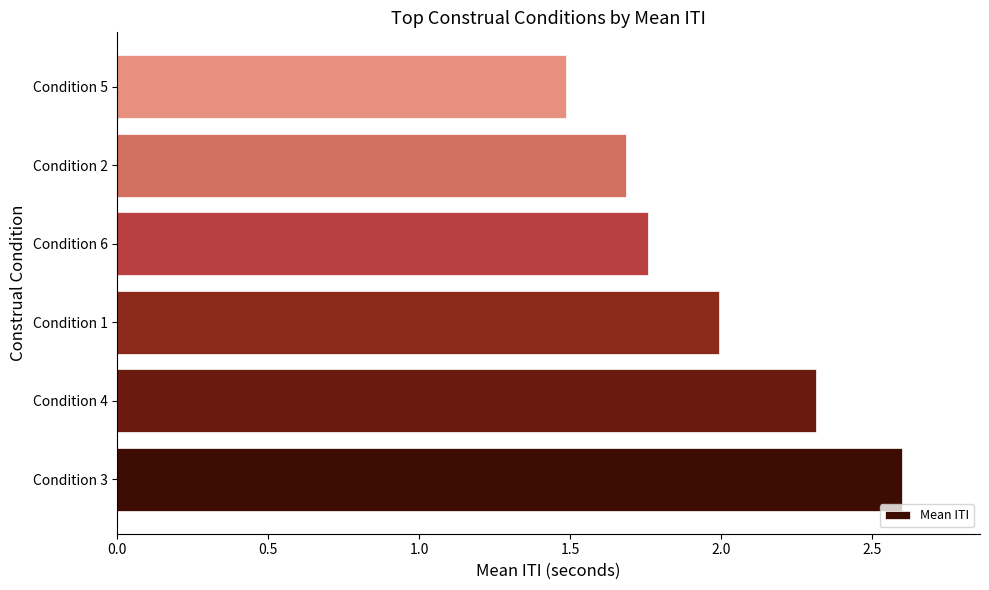

What is the change in value from Condition 4 to Condition 5?

-0.8